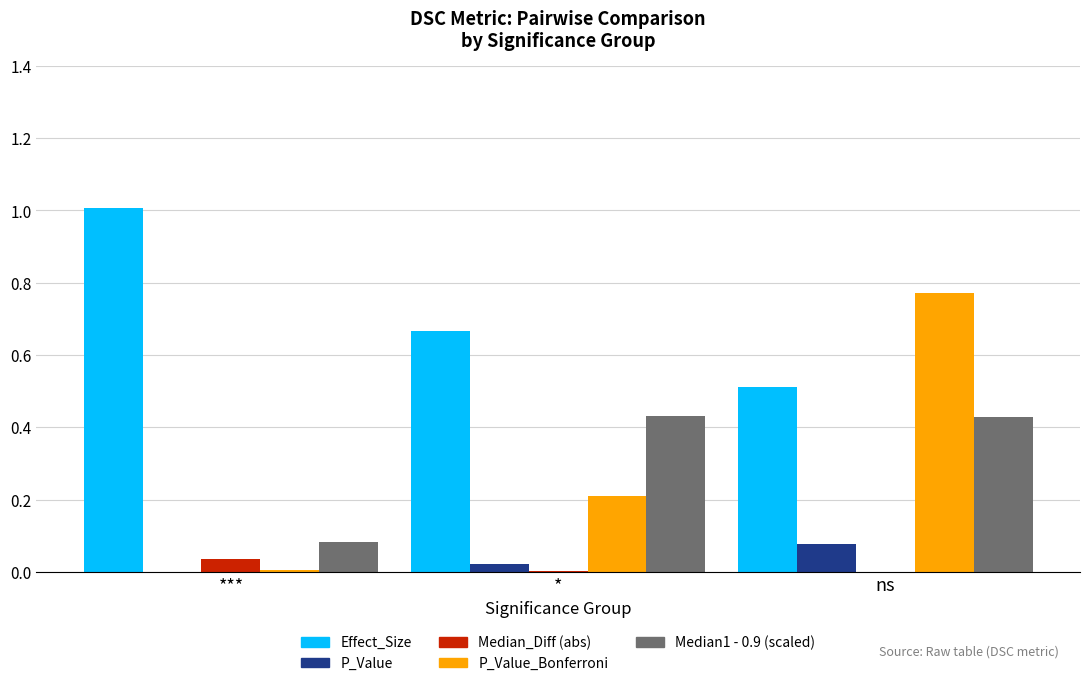

What is the difference between the P_Value_Bonferroni values at * and ***?

0.2